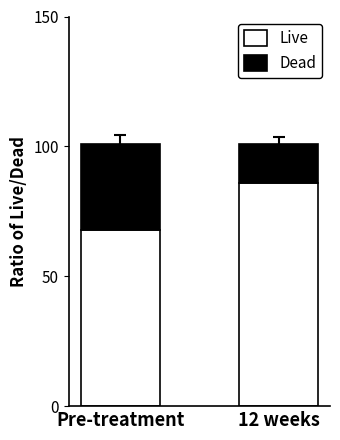

Reading left to right, list the values for the Live series.

68	86